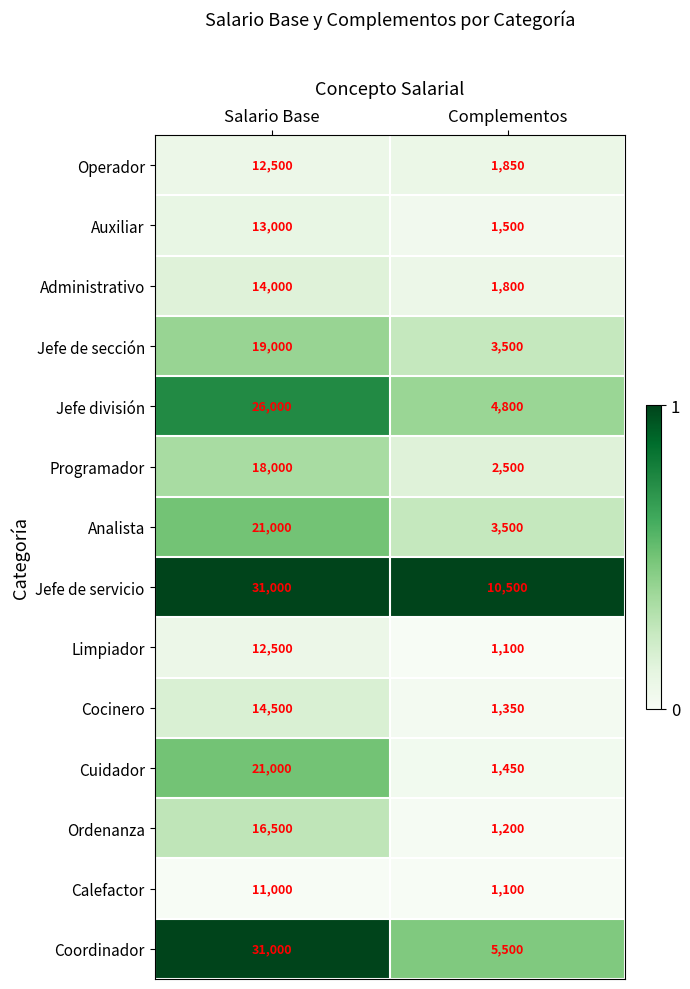

What is the total value across all series at Salario Base?

261000